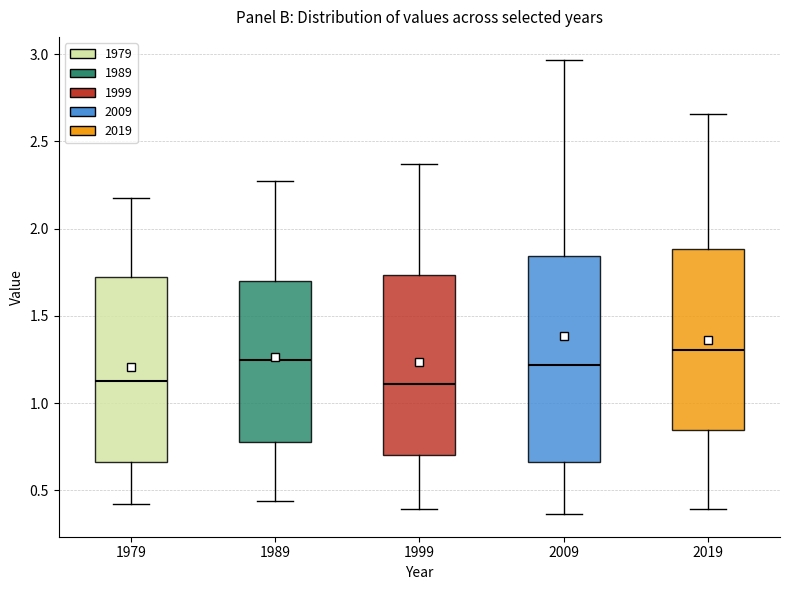

Reading left to right, transcribe this box plot: for each box, give where its median line is, the range the box spans, and where its two whiskers end, as read against the y-axis. The values are not printed on the chart, so give them approximately, as read against the axis.

1979: median 1.15, box 0.65 to 1.70, whiskers 0.40 to 2.15
1989: median 1.25, box 0.80 to 1.70, whiskers 0.45 to 2.25
1999: median 1.10, box 0.70 to 1.75, whiskers 0.40 to 2.35
2009: median 1.20, box 0.65 to 1.85, whiskers 0.35 to 2.95
2019: median 1.30, box 0.85 to 1.90, whiskers 0.40 to 2.65